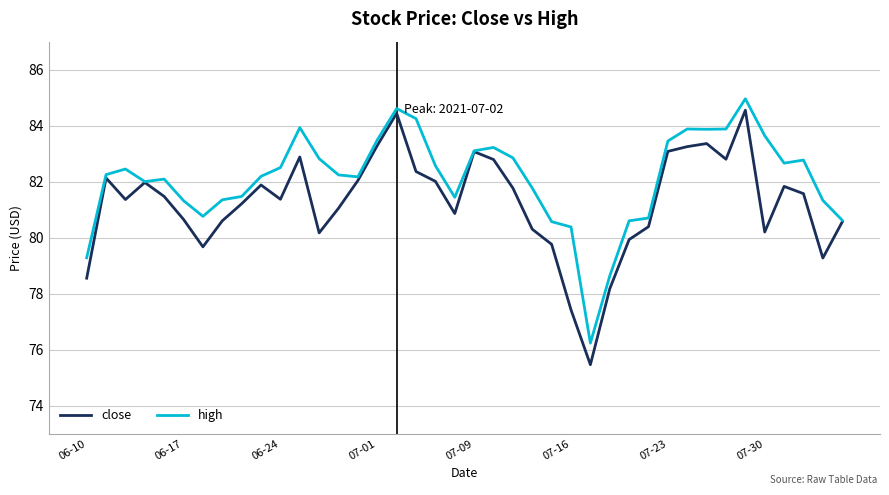

How many lines are shown in the chart?

2